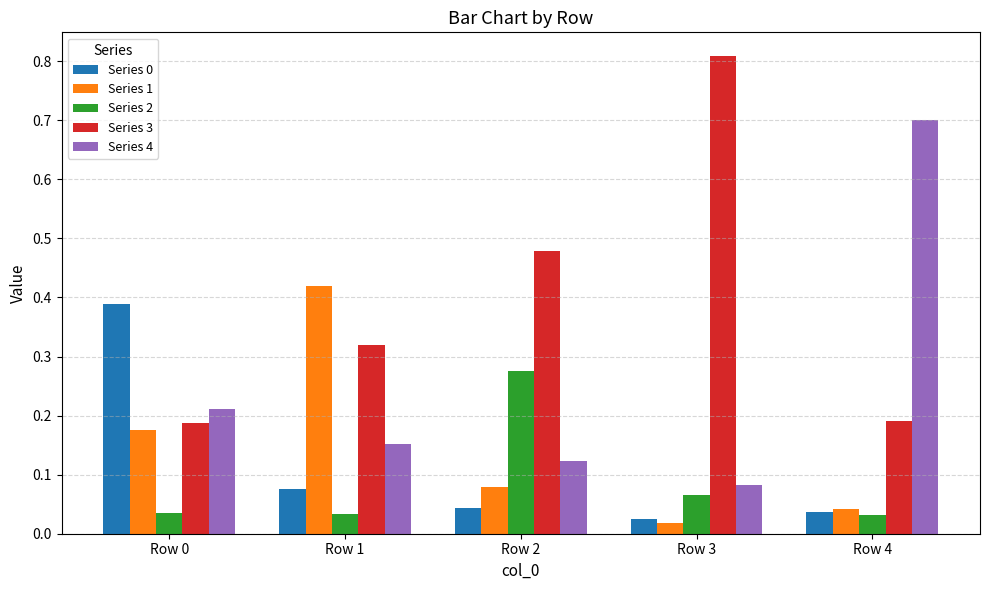

Which series has the largest total across all categories?

Series 3